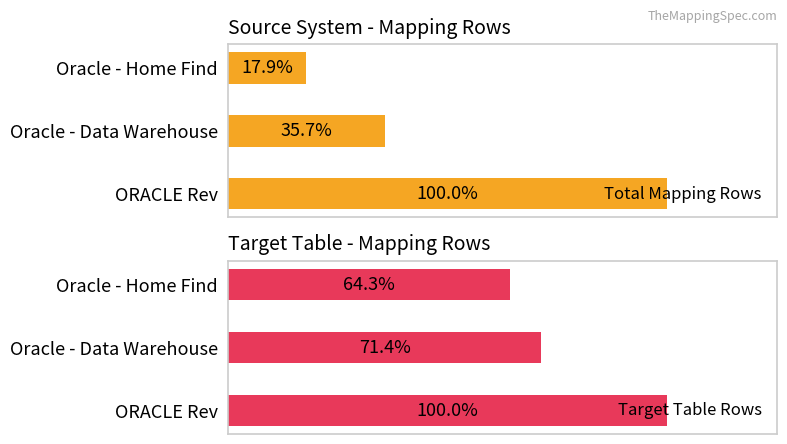

Reading left to right, extract all data points from this chart.

Total Mapping Rows: 28	10	5
Target Table Rows: 14	10	9